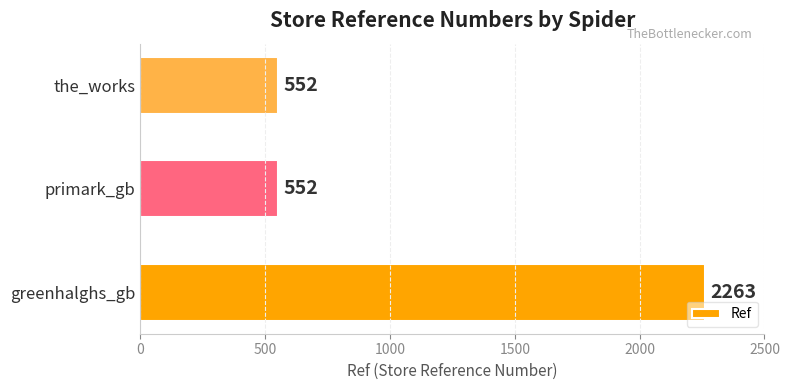

Reading bottom to top, what are all the values shown in this chart?

2263	552	552